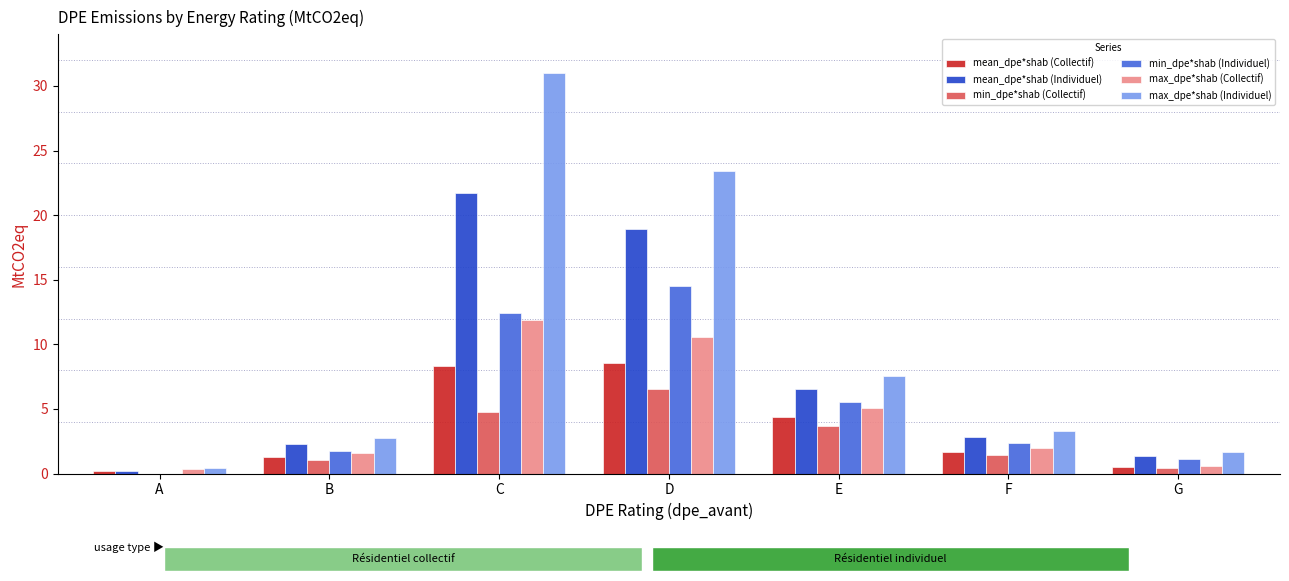

Reading right to left, transcribe all the data shown in this chart.

mean_dpe*shab (Collectif): 0.5	1.7	4.4	8.6	8.3	1.3	0.2
mean_dpe*shab (Individuel): 1.4	2.8	6.5	18.9	21.7	2.3	0.2
min_dpe*shab (Collectif): 0.4	1.4	3.7	6.6	4.7	1.0	0.0
min_dpe*shab (Individuel): 1.1	2.3	5.5	14.5	12.4	1.8	0.0
max_dpe*shab (Collectif): 0.6	2.0	5.0	10.6	11.9	1.6	0.4
max_dpe*shab (Individuel): 1.6	3.3	7.6	23.4	31.0	2.8	0.5